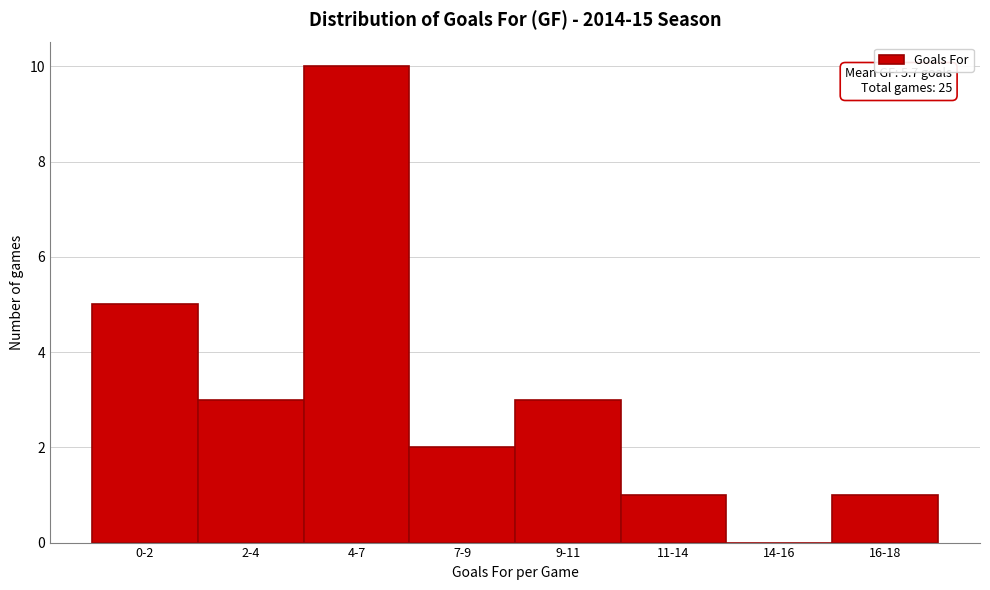

Reading right to left, transcribe all the data shown in this chart.

16-18=1	14-16=0	11-14=1	9-11=3	7-9=2	4-7=10	2-4=3	0-2=5